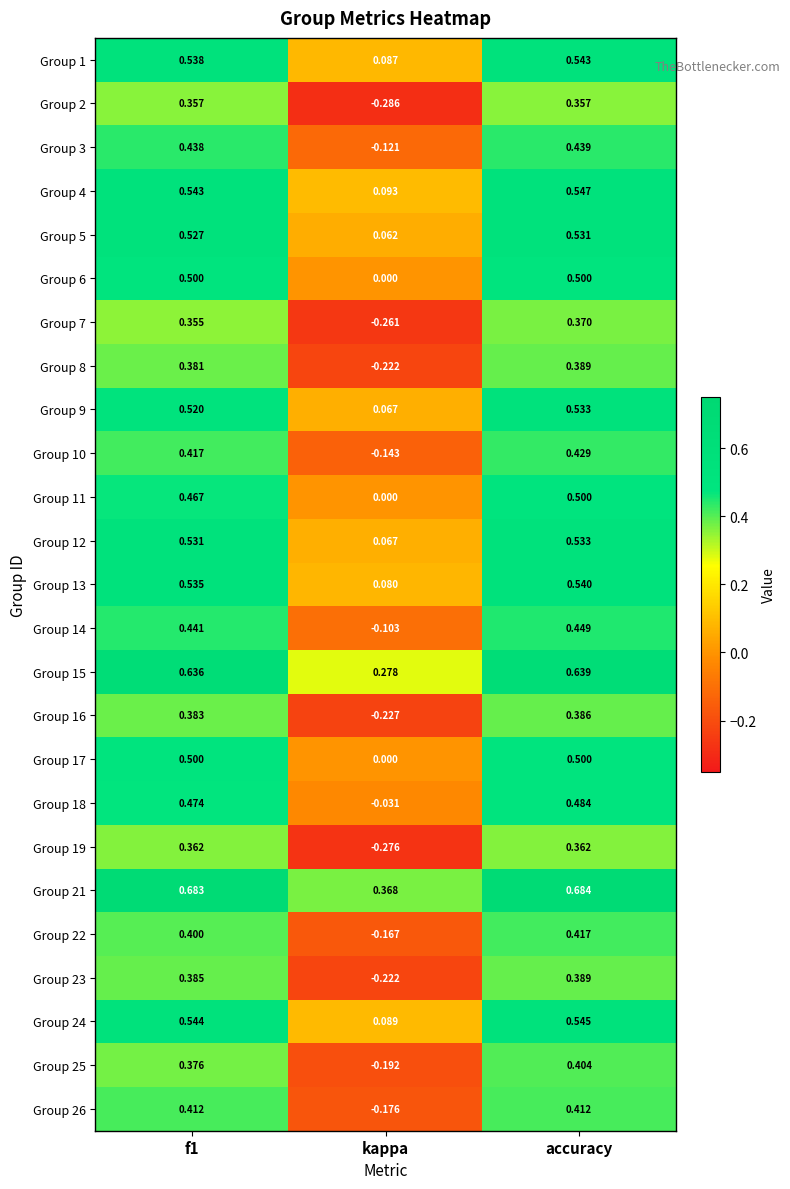

Where is Group 16 nearest to the value 0?

kappa